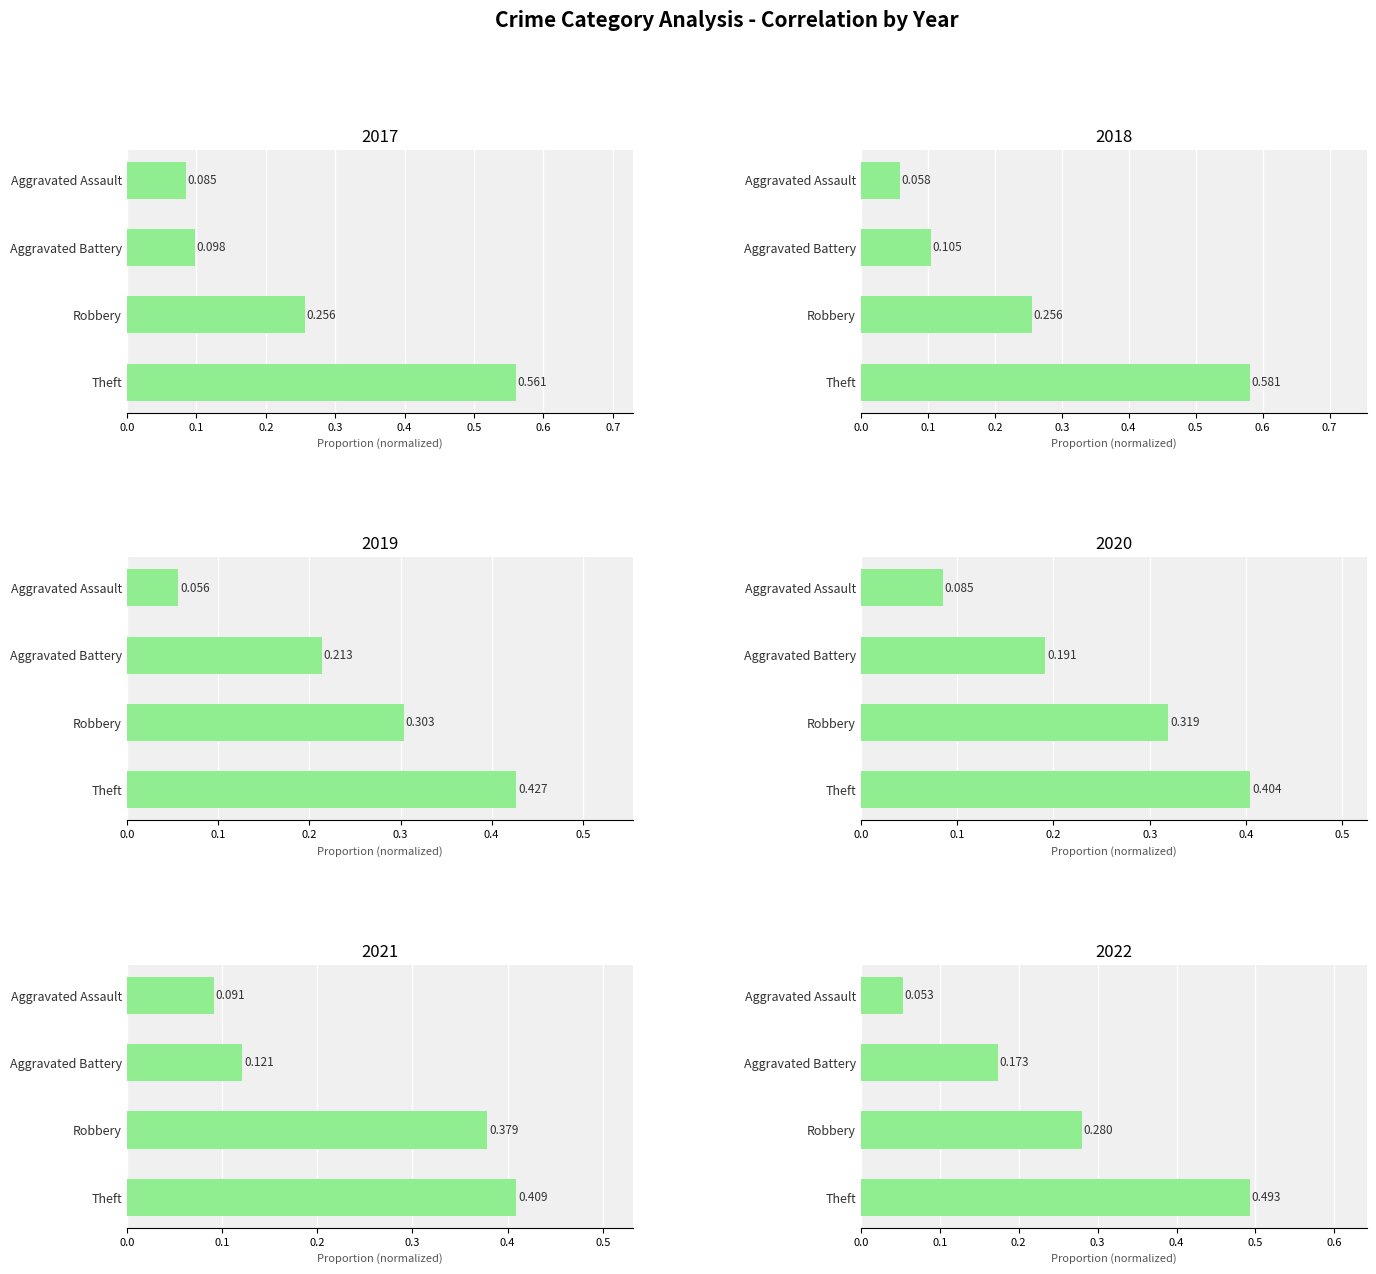

What is the difference between the second highest and second lowest values in the 2019 series?

0.1